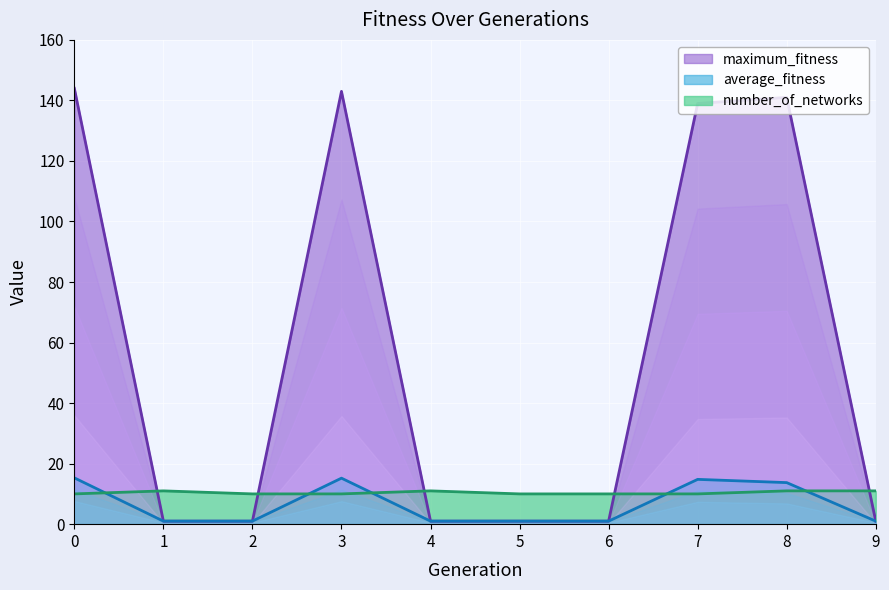

Reading left to right, list all the values displayed in this chart.

maximum_fitness: 0=144.0	1=1.0	2=1.0	3=143.0	4=1.0	5=1.0	6=1.0	7=139.0	8=141.0	9=1.0
average_fitness: 0=15.3	1=1.0	2=1.0	3=15.2	4=1.0	5=1.0	6=1.0	7=14.8	8=13.7	9=1.0
number_of_networks: 0=10.0	1=11.0	2=10.0	3=10.0	4=11.0	5=10.0	6=10.0	7=10.0	8=11.0	9=11.0